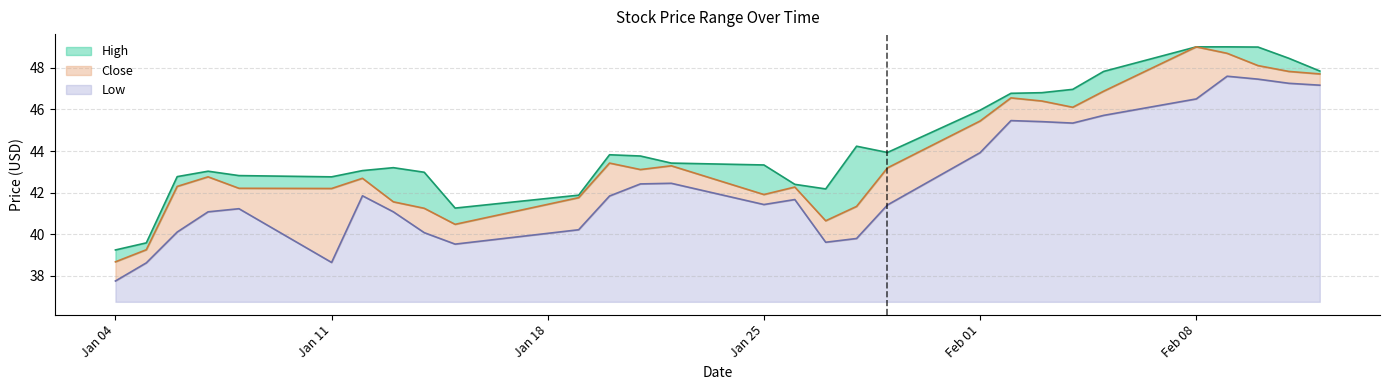

What is the label of the 11th point from the right?

2021-01-29